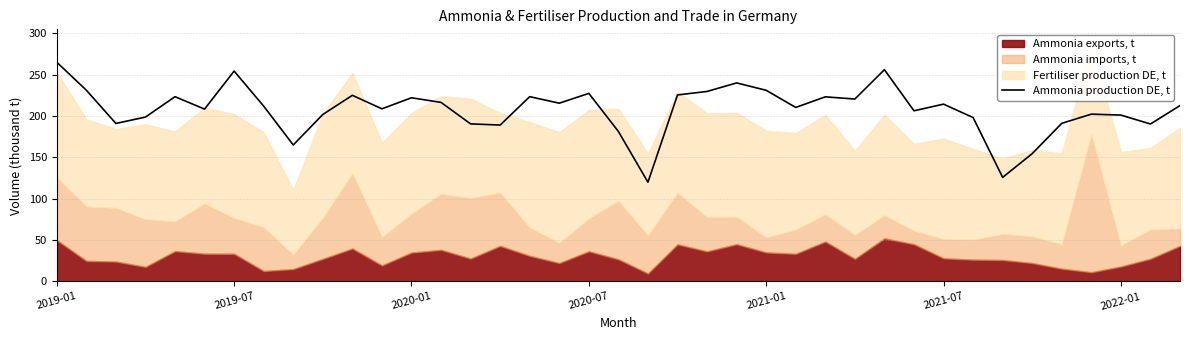

Does the chart have visible grid lines?

Yes